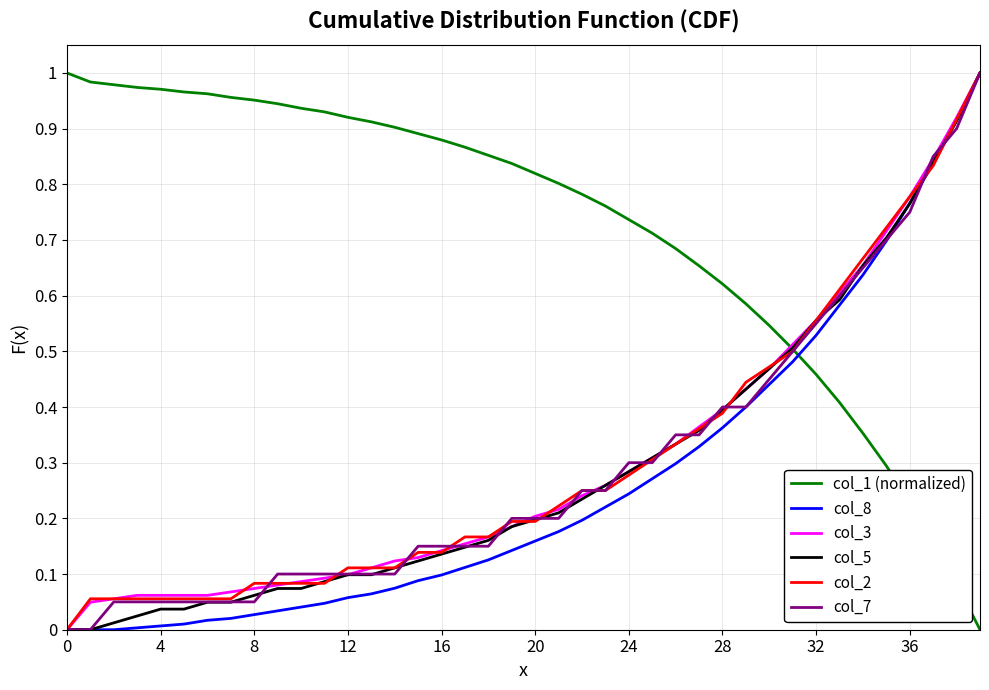

At how many categories does at least one series exceed 0?

40